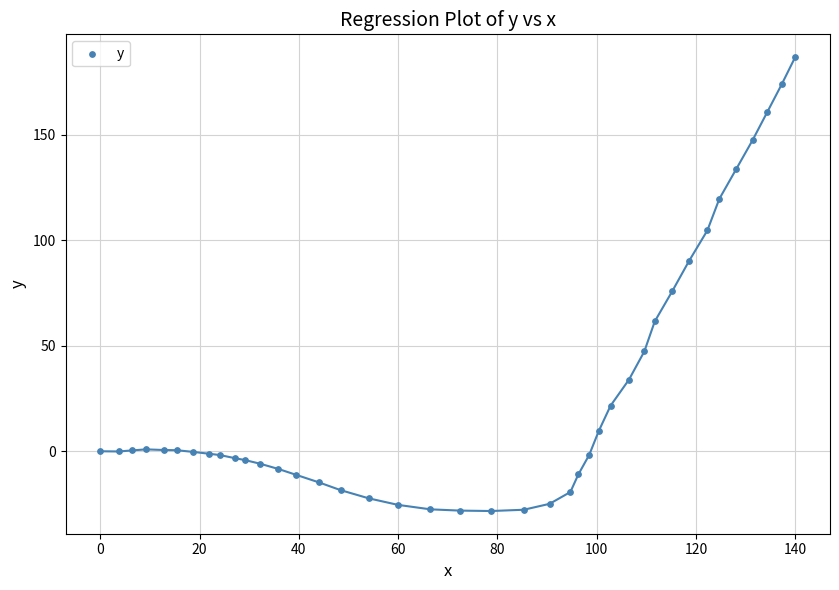

What is the range of X values (max minus min)?

140.0